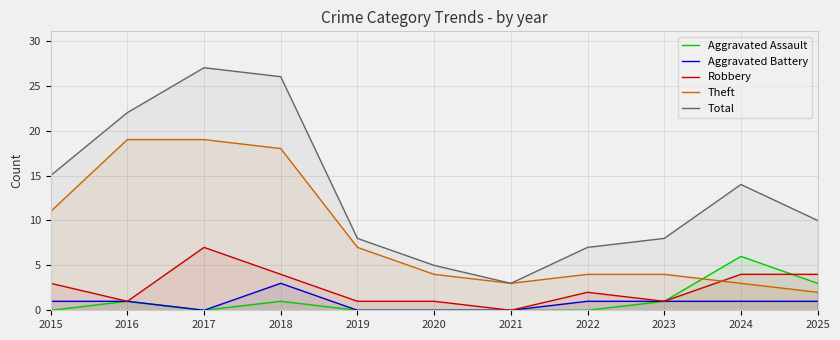

True or false: Total and Theft cross at least once.

False